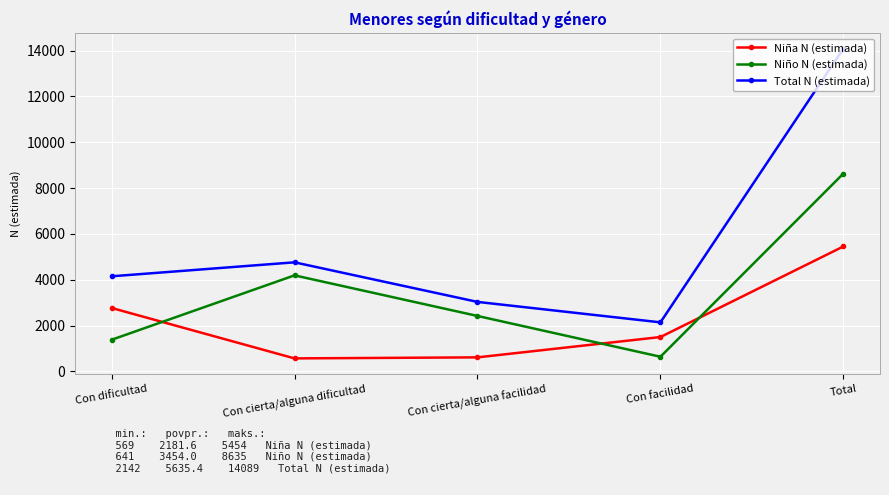

Which series has the largest total across all categories?

Total N (estimada)